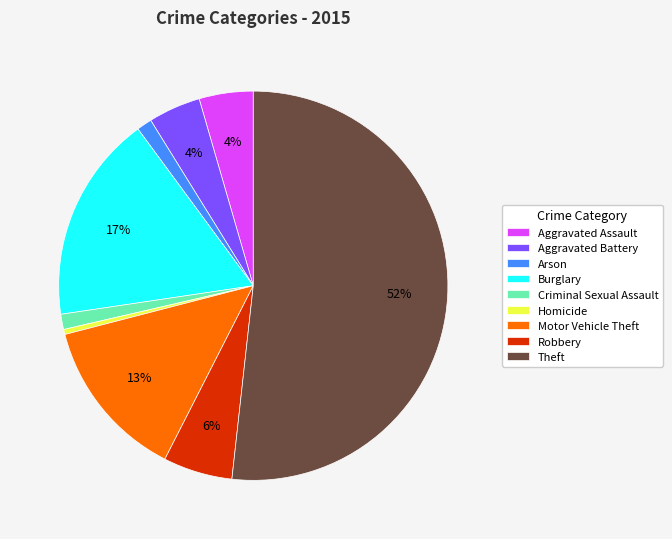

To the nearest percent, what percentage of the pie is Robbery?

6%